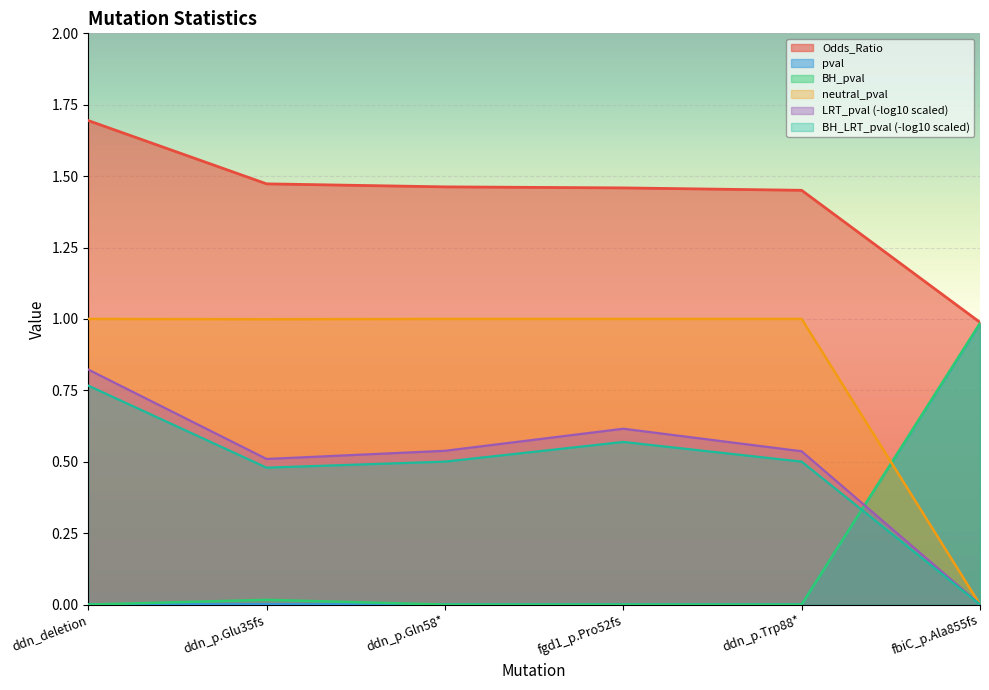

What is the sum of all pval values?

1.0